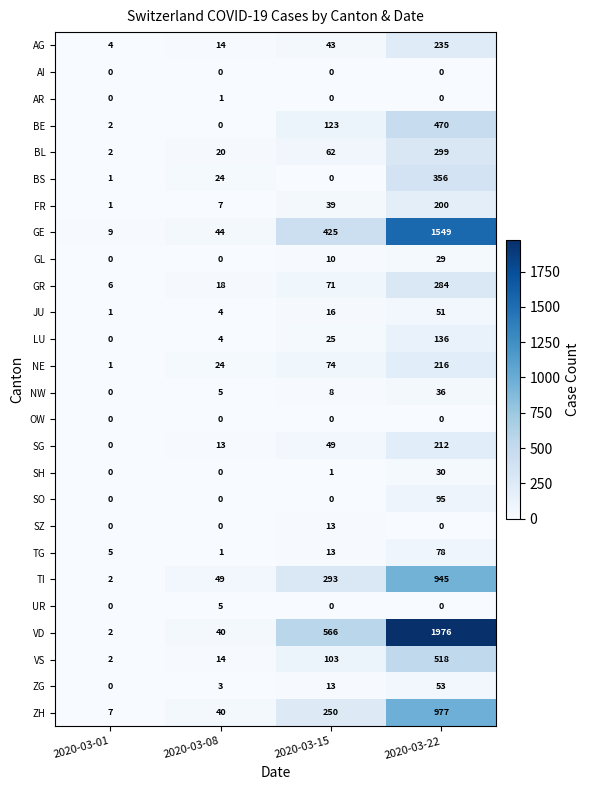

How many categories are shown in the chart?

4